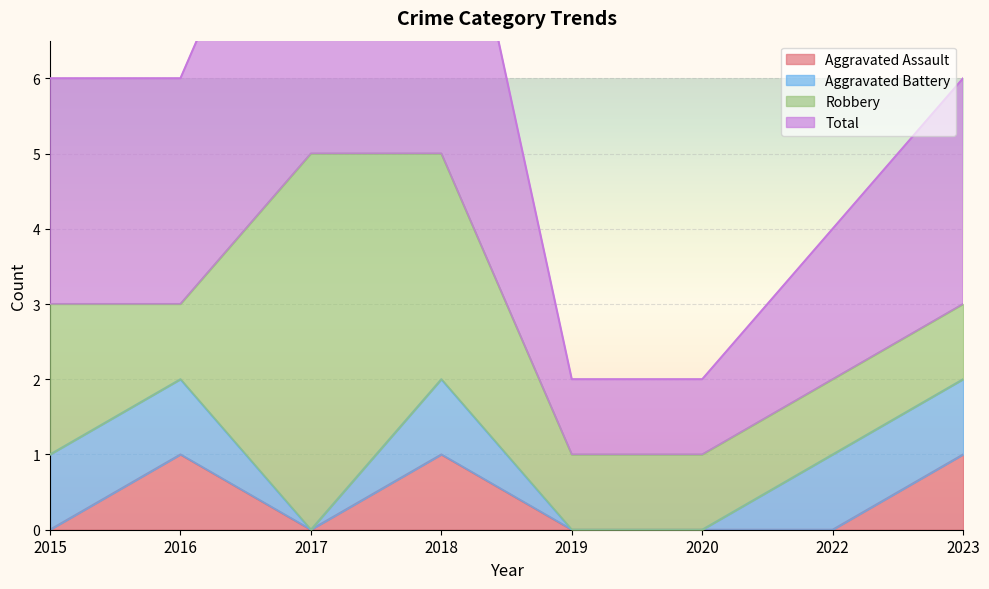

Is it true that Aggravated Assault equals 0 at 2020?

True